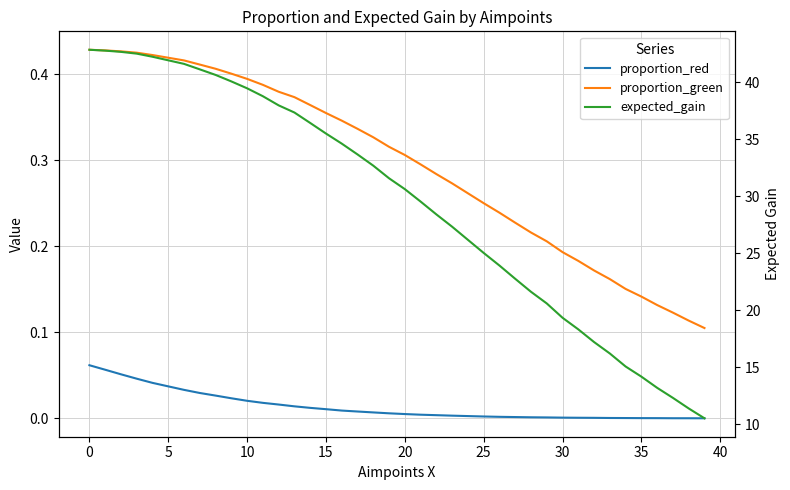

True or false: expected_gain has a value of 18.4 at 36.

False